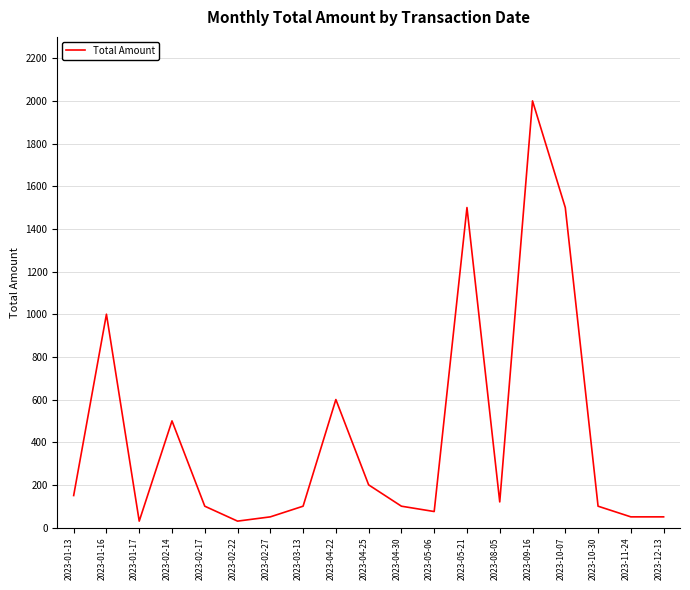

Does the chart have visible grid lines?

Yes